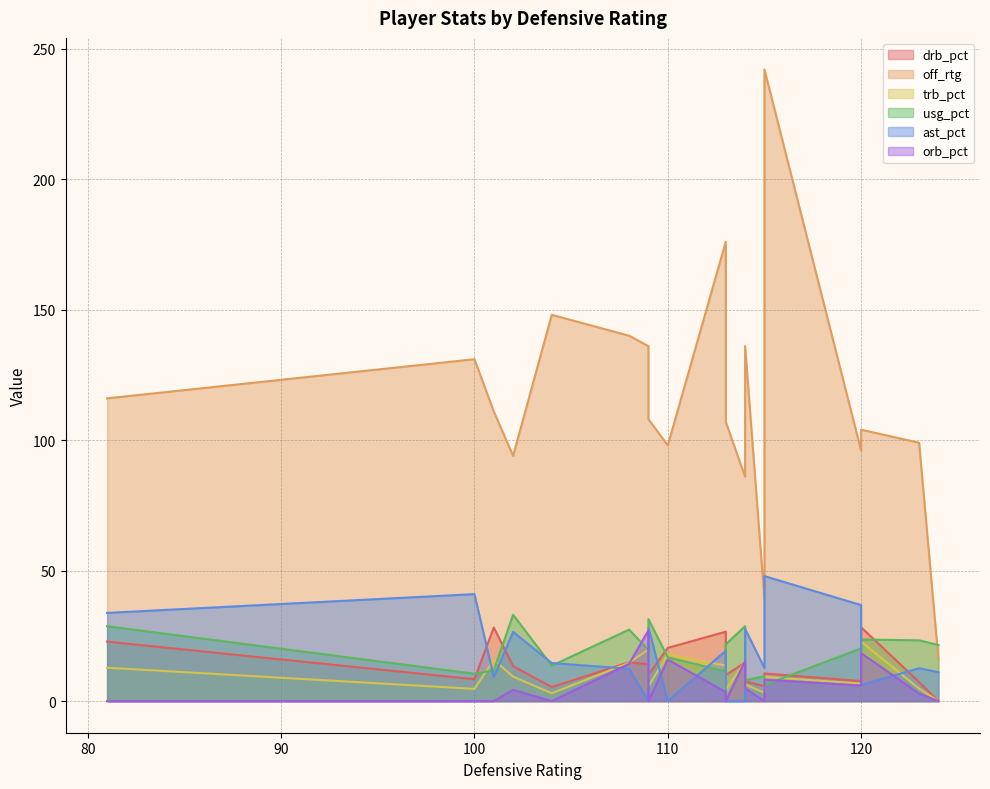

At which category is the sum across all series the highest?

115